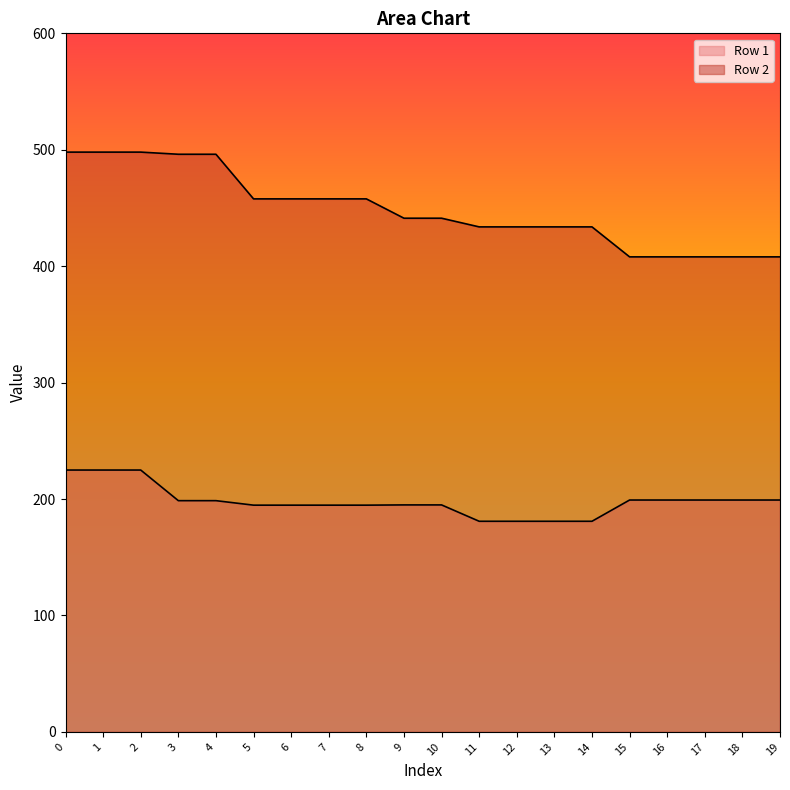

What is the sum of all Row 2 values?

8975.0